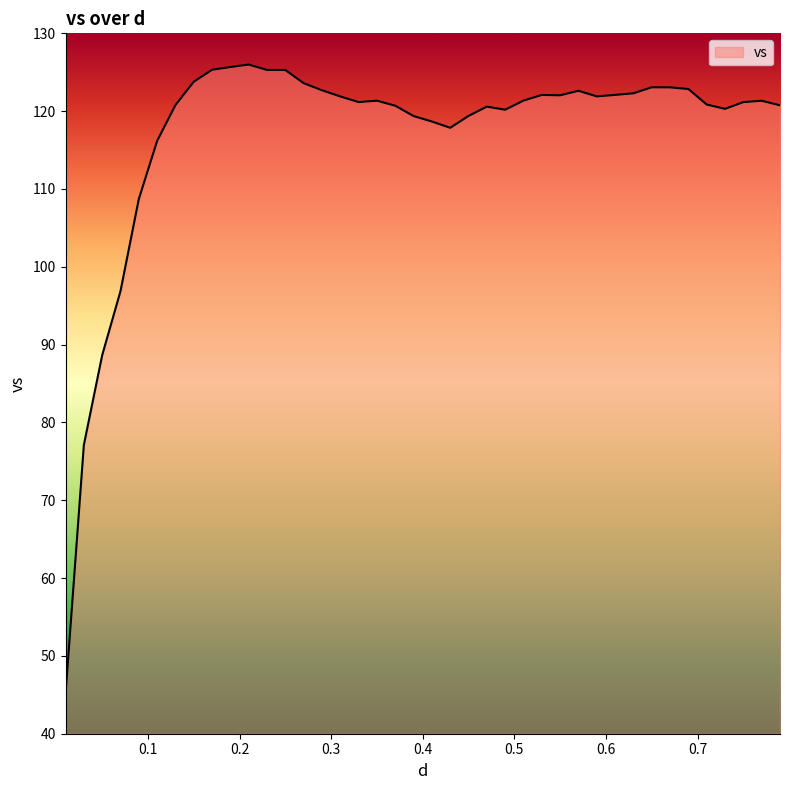

What is the minimum value shown in the chart?

45.0